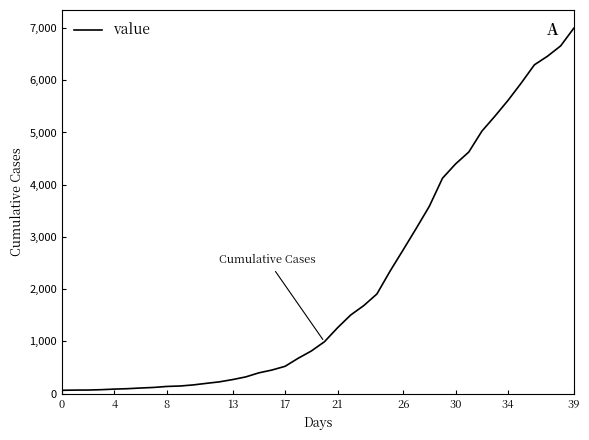

What is the average value?

2142